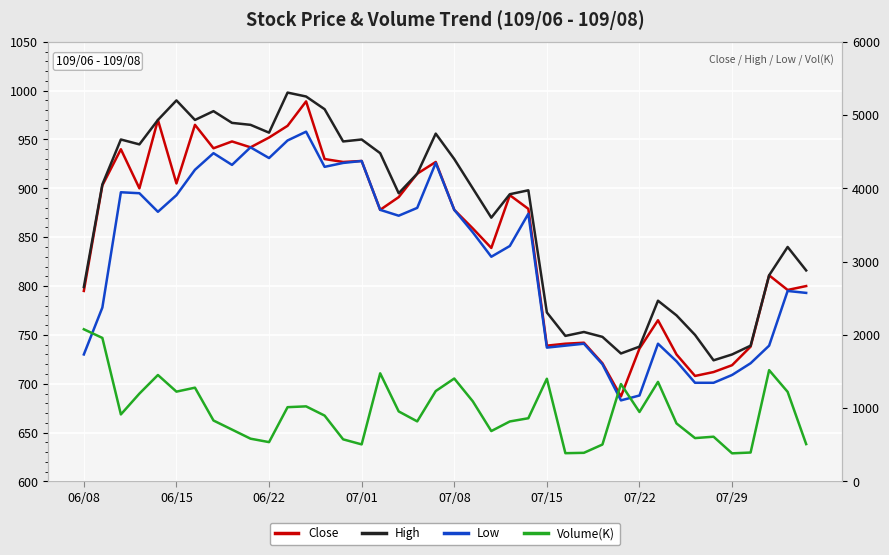

What position from the left is 12?

13